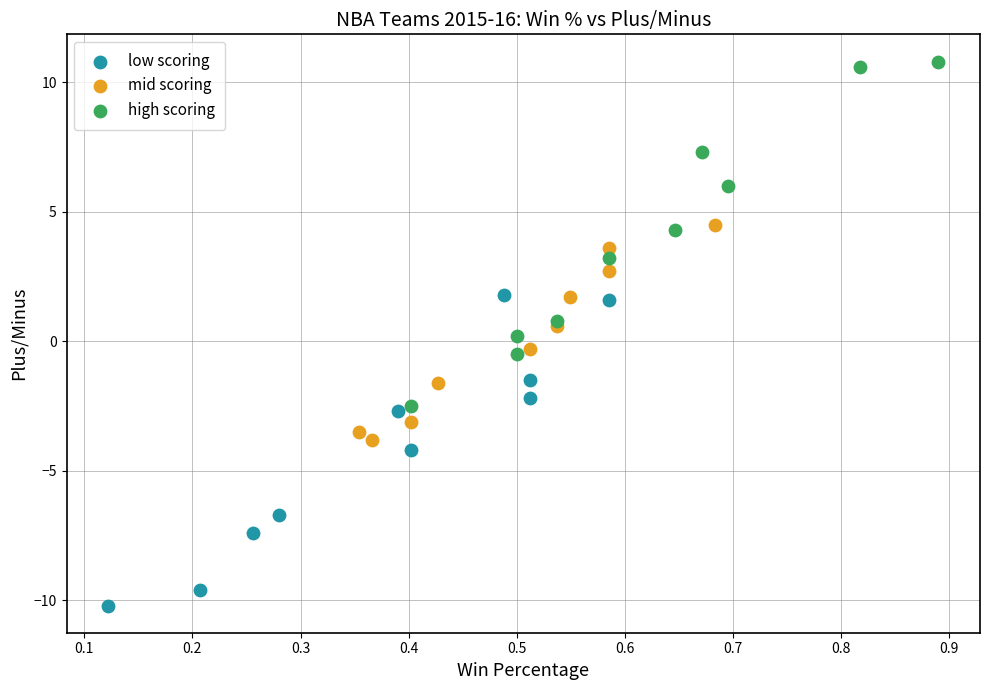

What are all the series names shown in the legend?

low scoring, mid scoring, high scoring